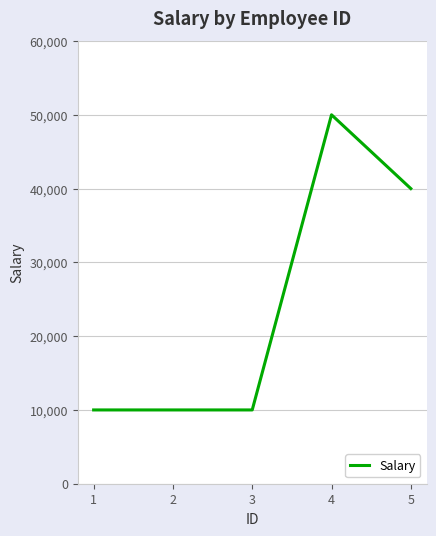

Reading right to left, extract all data points from this chart.

40000	50000	10000	10000	10000